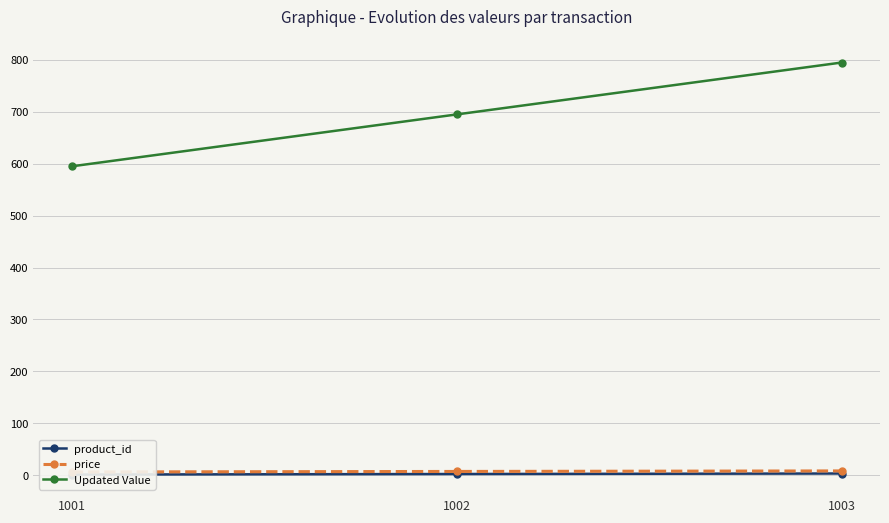

Which has a higher value, 1003 or 1001?

1003